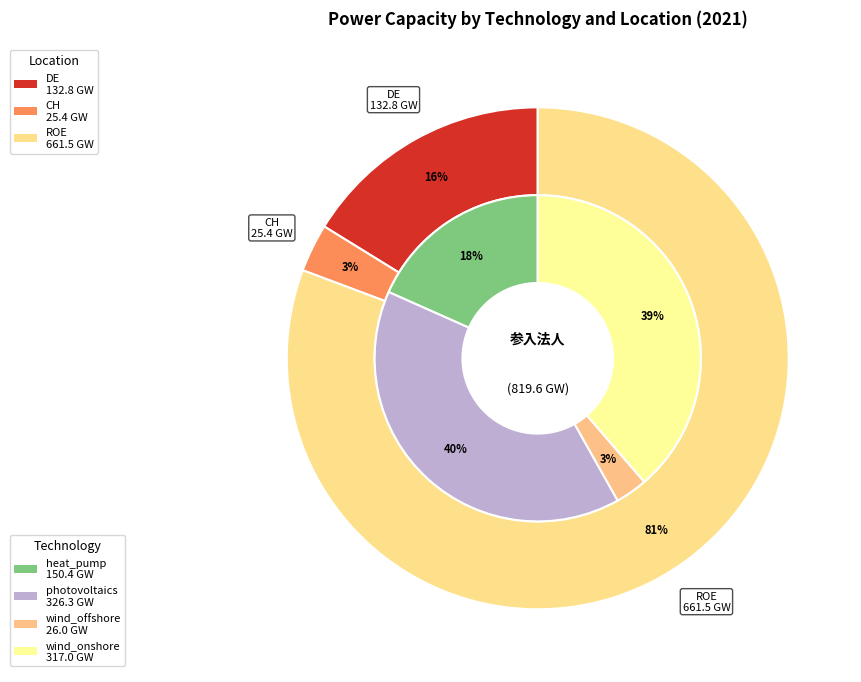

Is it true that ROE is 76% of the pie?

False